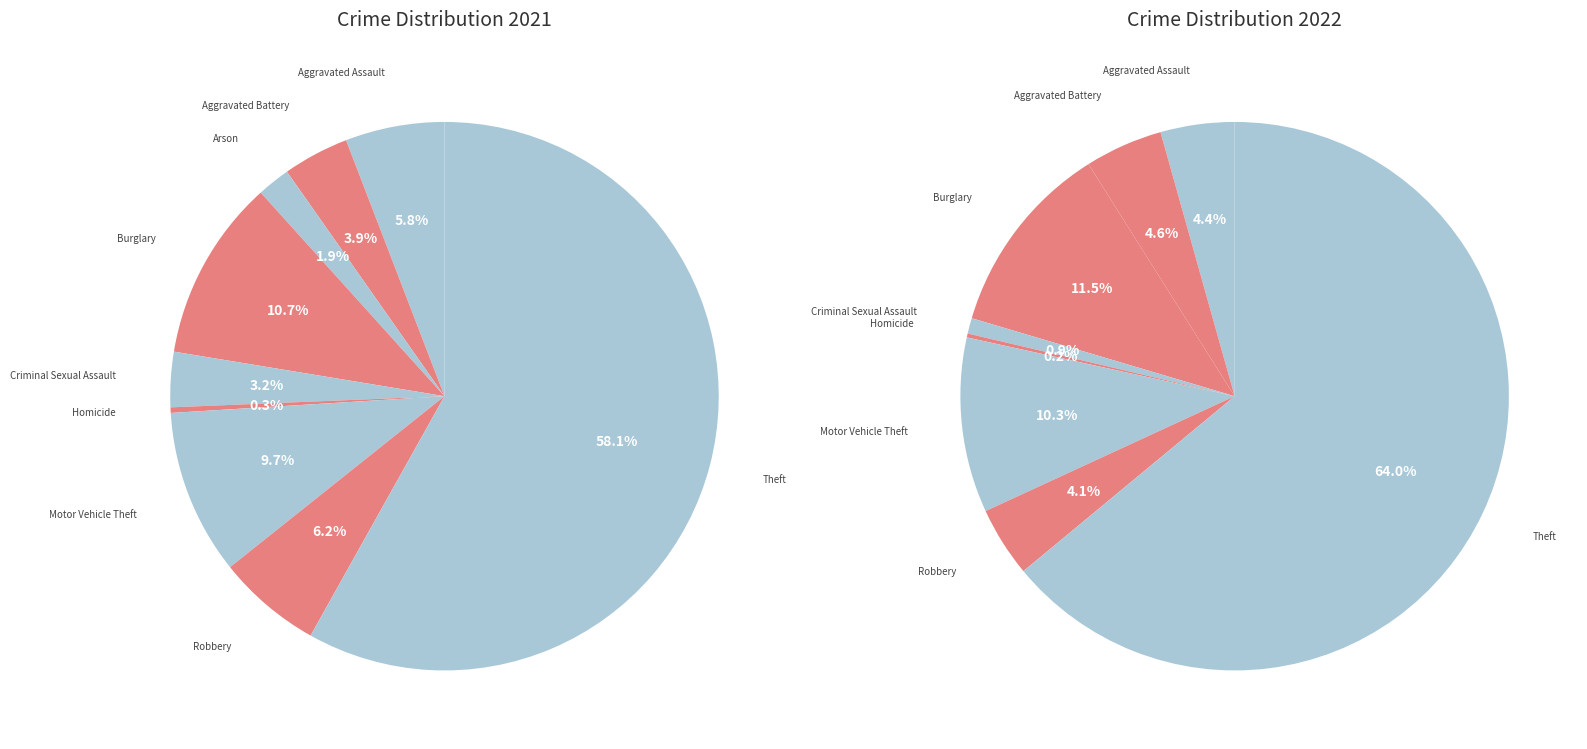

To the nearest percent, what is the difference between the largest and smallest slice percentages?

58%